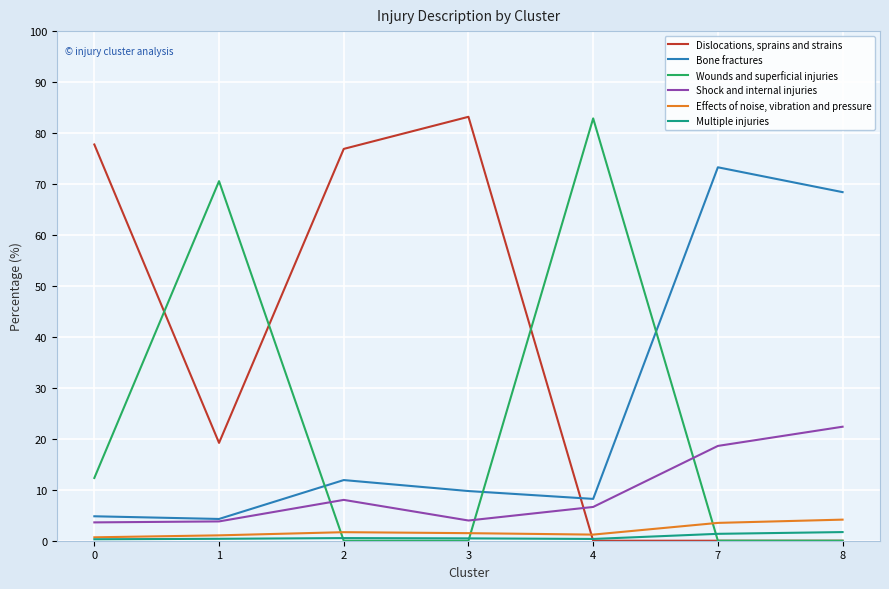

True or false: Bone fractures has a value of 5.5 at 2.

False